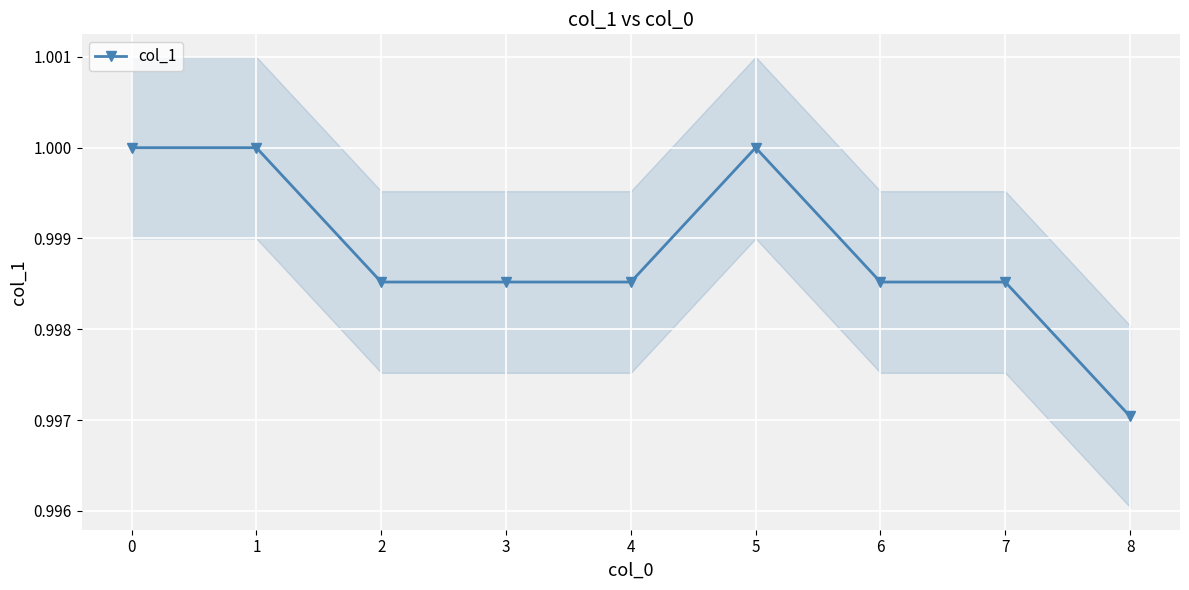

List the labels in order of value, largest first.

0, 1, 5, 2, 3, 4, 6, 7, 8